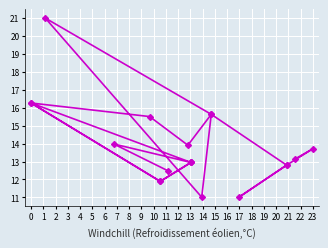

What is the greatest value displayed?

21.0